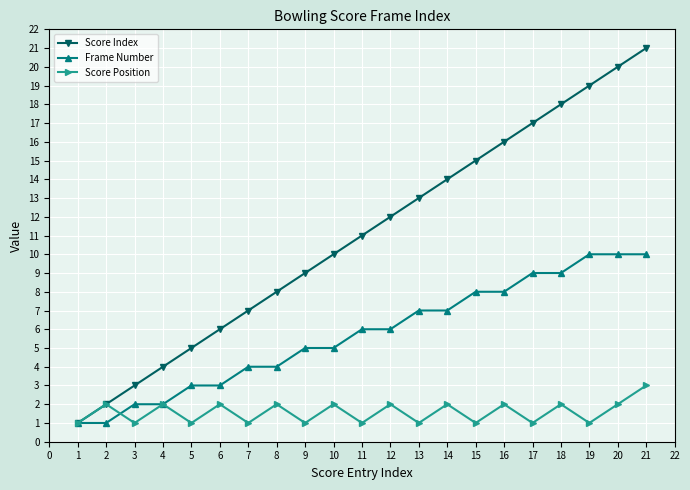

What are all the series names shown in the legend?

Score Index, Frame Number, Score Position